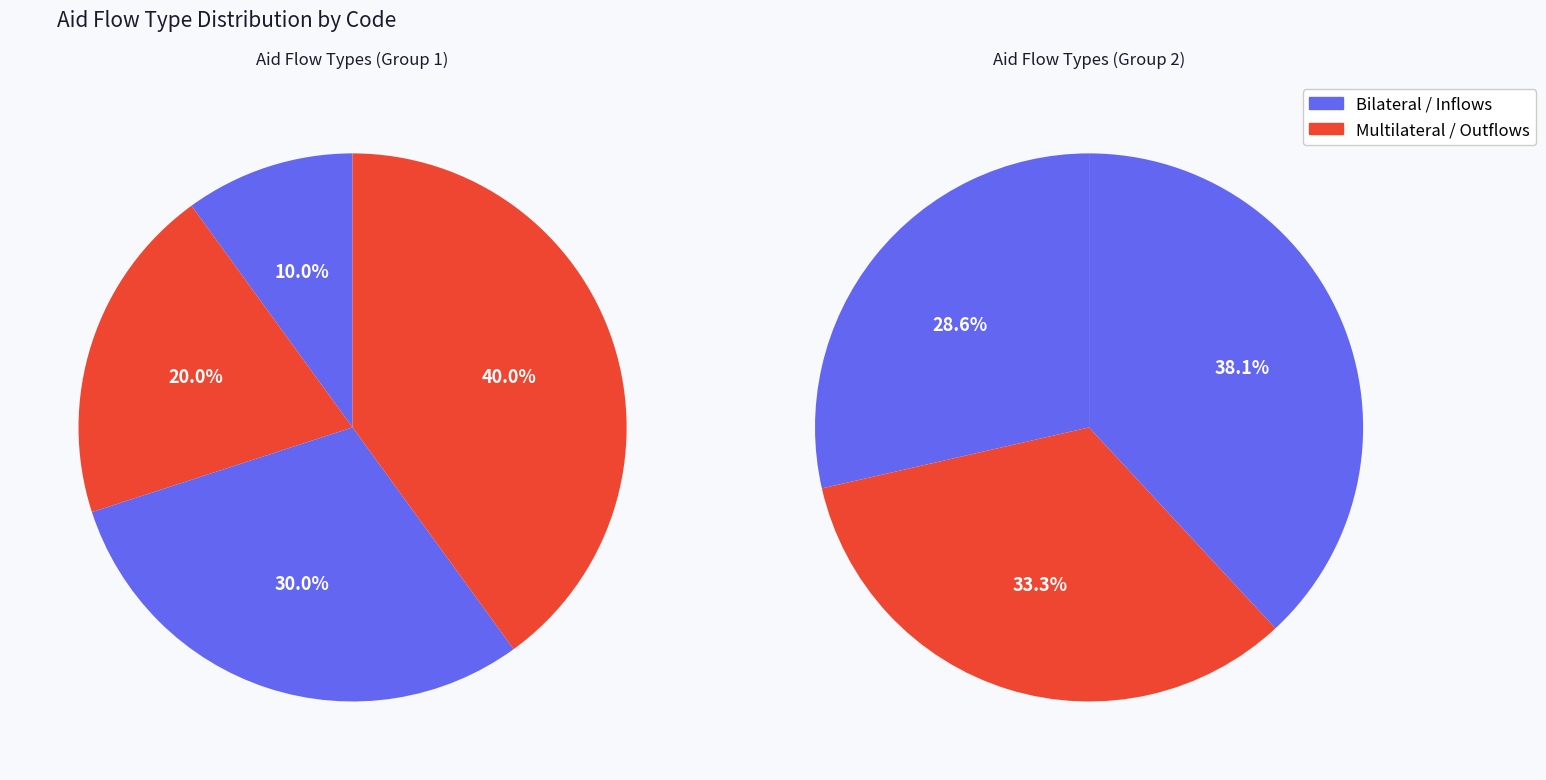

Combined, what portion of the pie is Multilateral (inflows) and Multilateral outflows?

19.4%